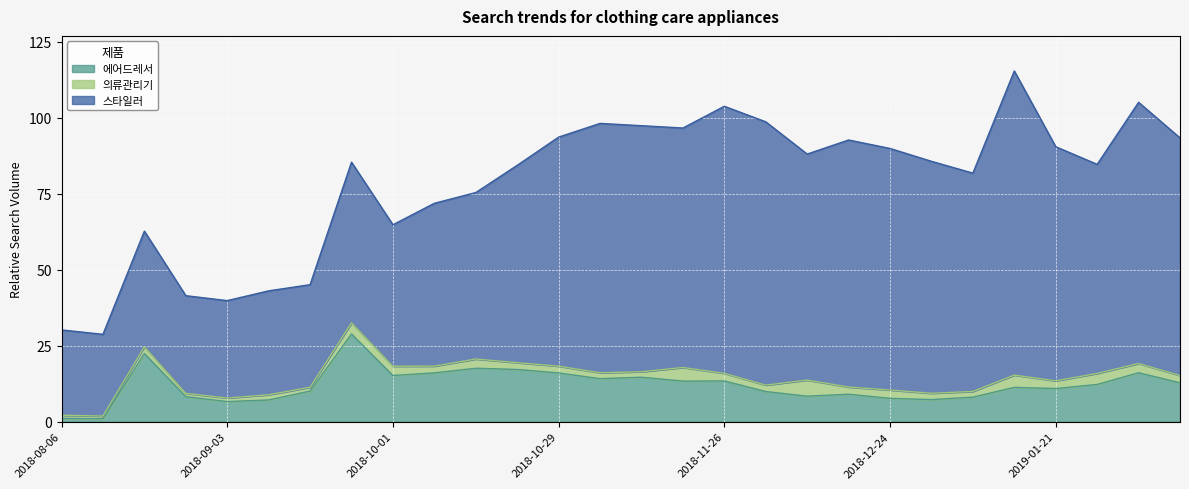

Which has a higher value, 2018-12-24 or 2018-12-10?

2018-12-10